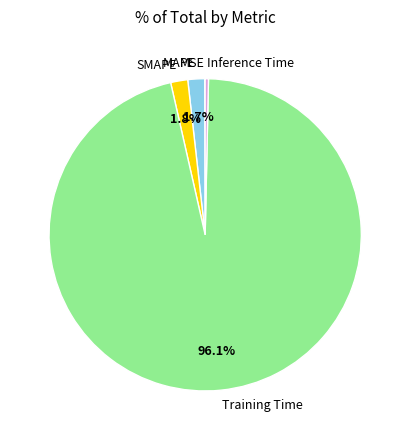

Which category has the biggest portion of the pie?

Training Time